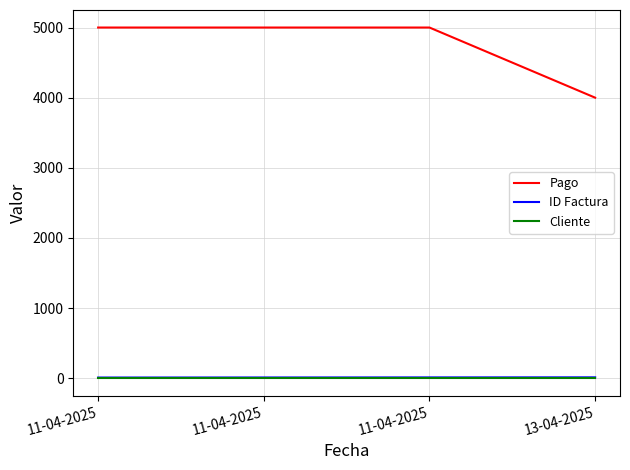

Is this an area chart (filled region under the line)?

No